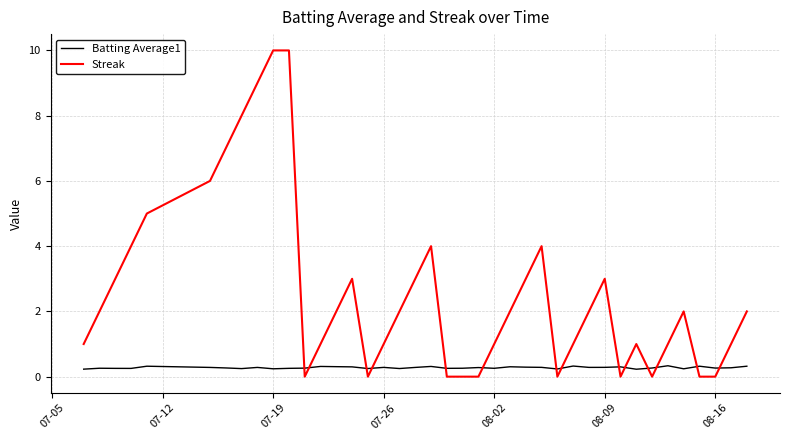

Rank the series by their maximum value, from lowest to highest.

Batting Average1, Streak